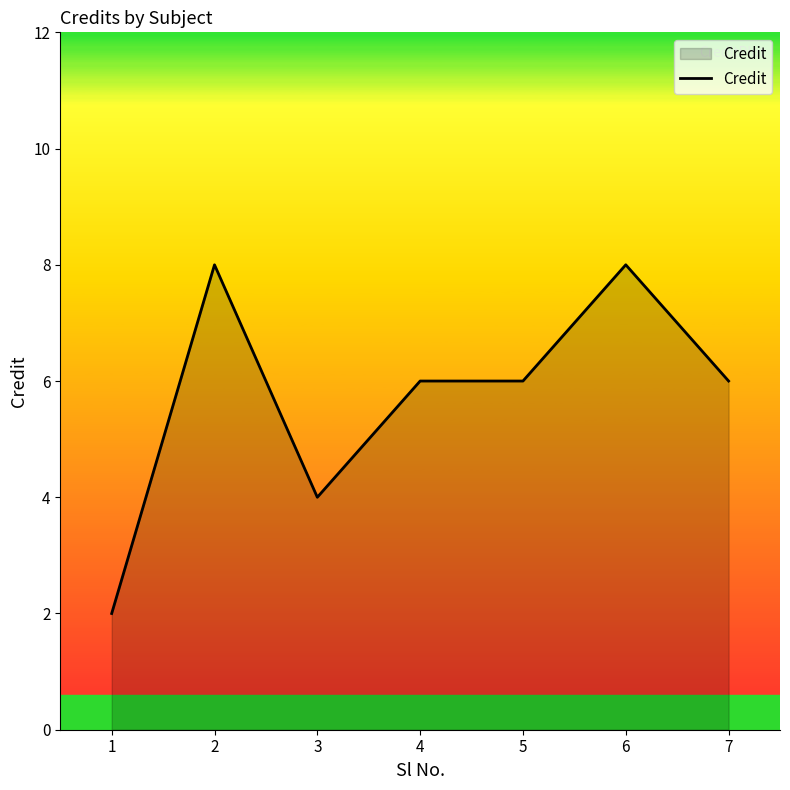

What is the average value?

6